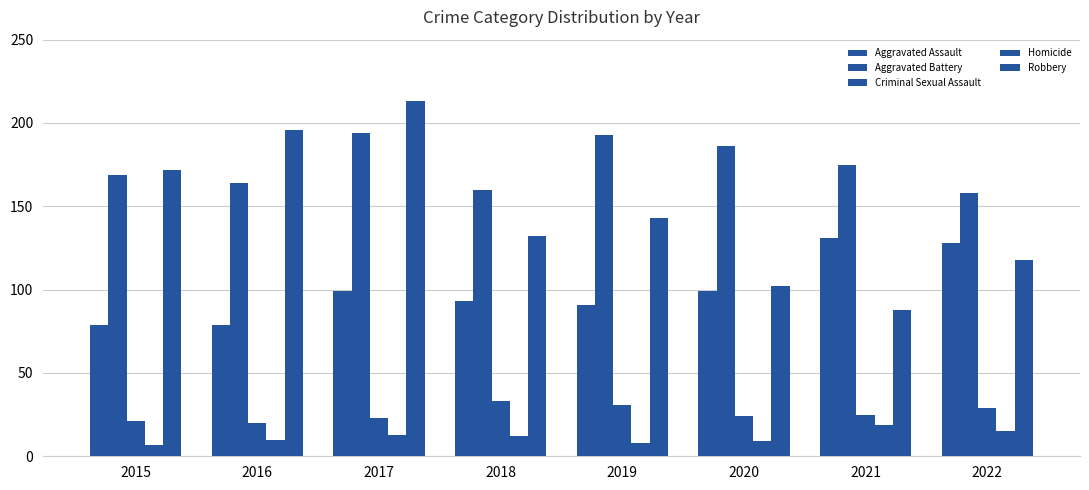

What is the difference between the maximum and second lowest values in the Aggravated Battery series?

34